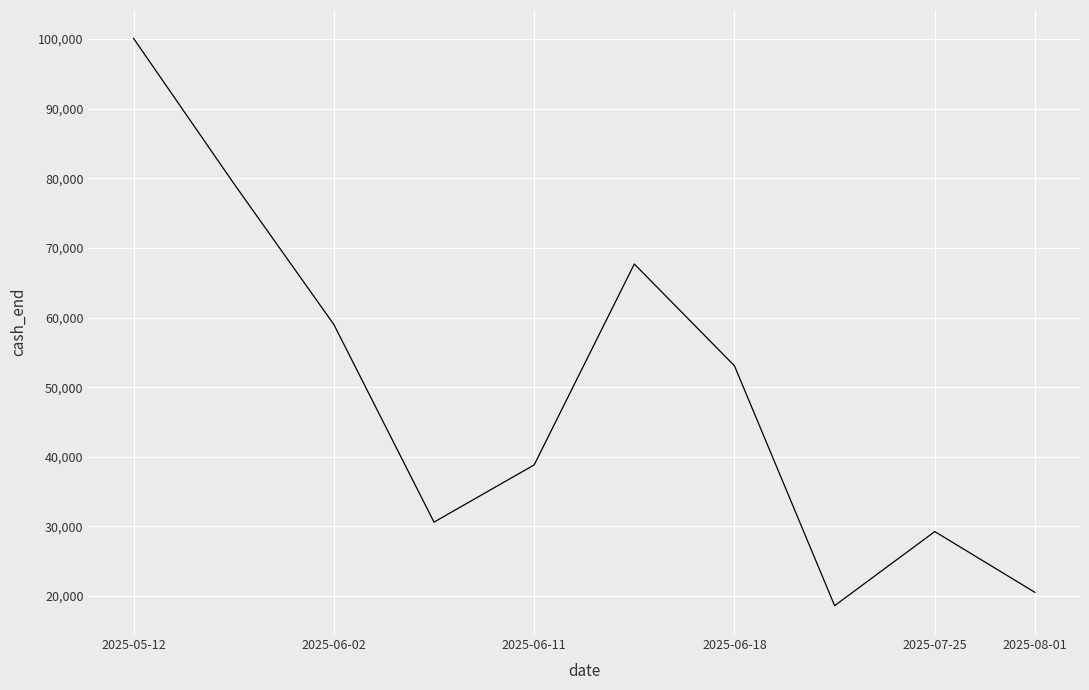

What is the average value?

49709.1